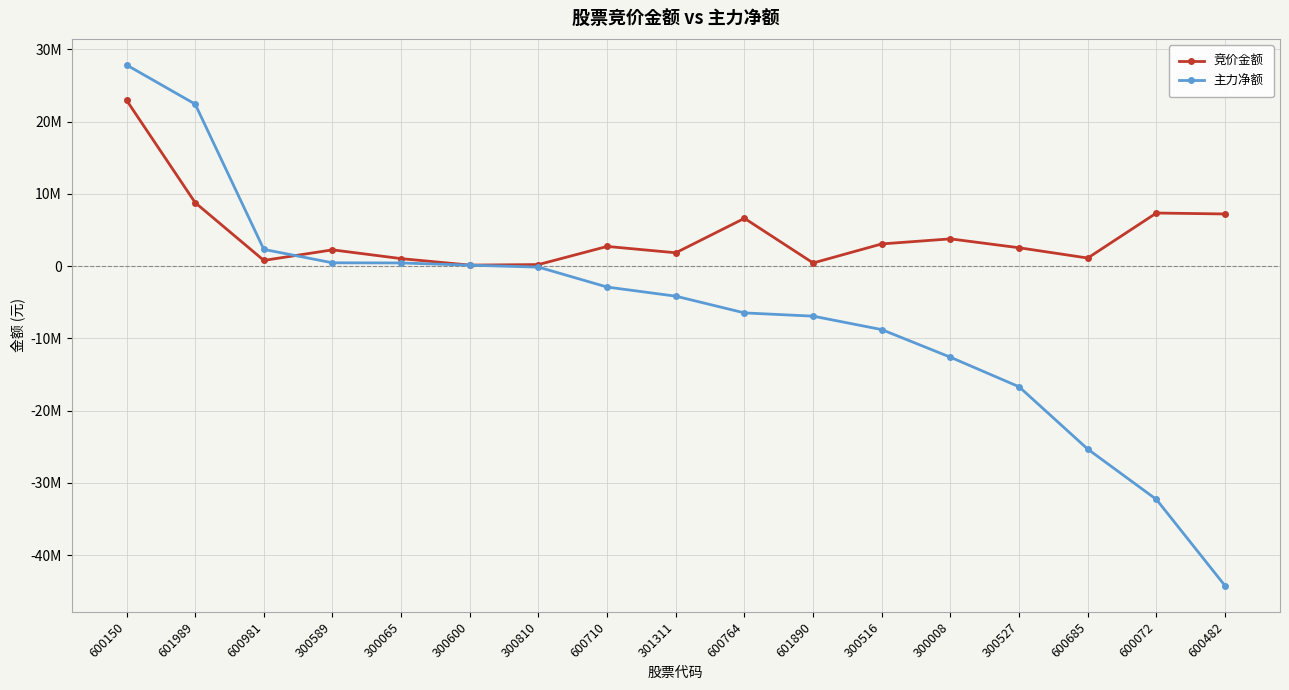

The 主力净额 series shows 27861975 at 600150. True or false?

True